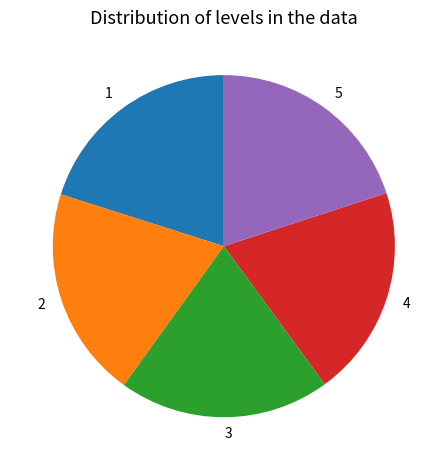

Is there any slice that represents more than half of the pie?

No